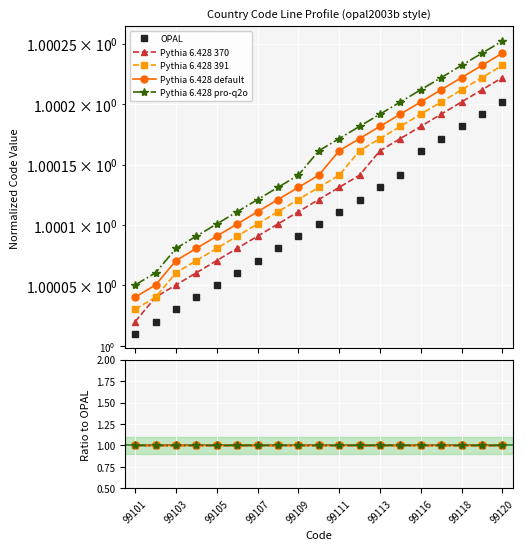

Rank the categories by Pythia 6.428 391 value from lowest to highest.

99101, 99102, 99103, 99104, 99105, 99106, 99107, 99108, 99109, 99110, 99111, 99112, 99113, 99114, 99116, 99117, 99118, 99119, 99120